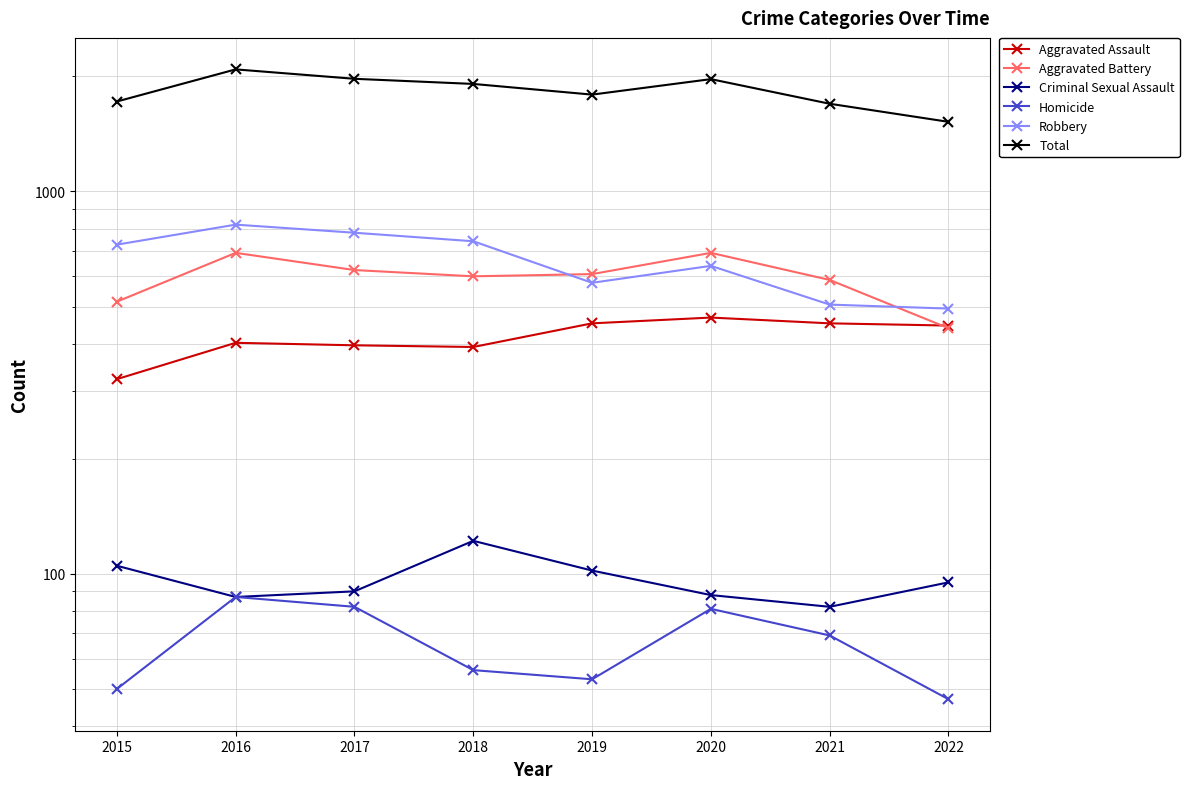

How many values in the Aggravated Battery series are below 608?

4